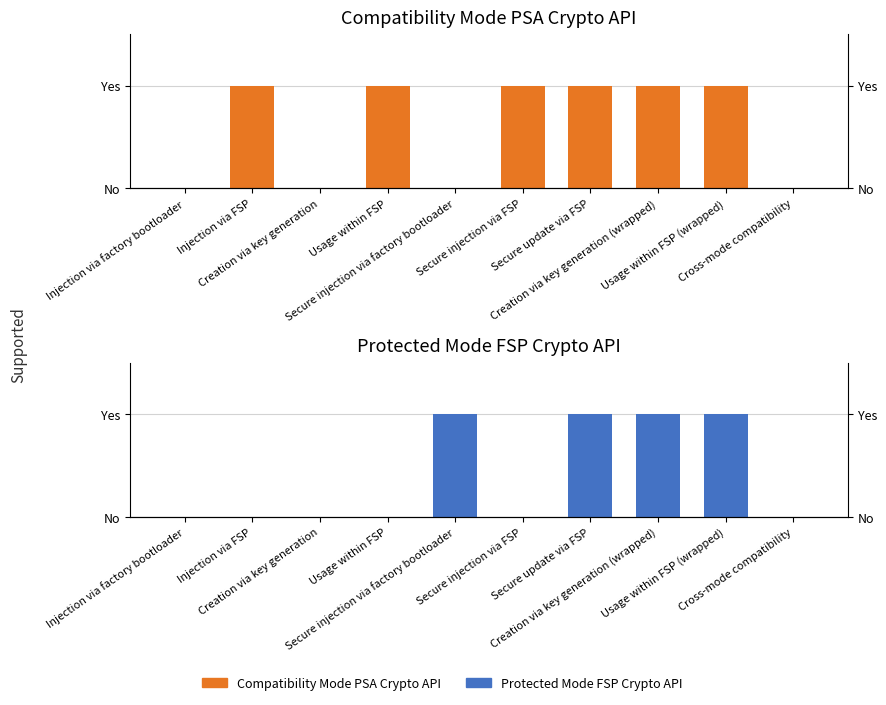

Reading left to right, what are all the values shown in this chart?

Compatibility Mode PSA Crypto API: 0	1	0	1	0	1	1	1	1	0
Protected Mode FSP Crypto API: 0	0	0	0	1	0	1	1	1	0